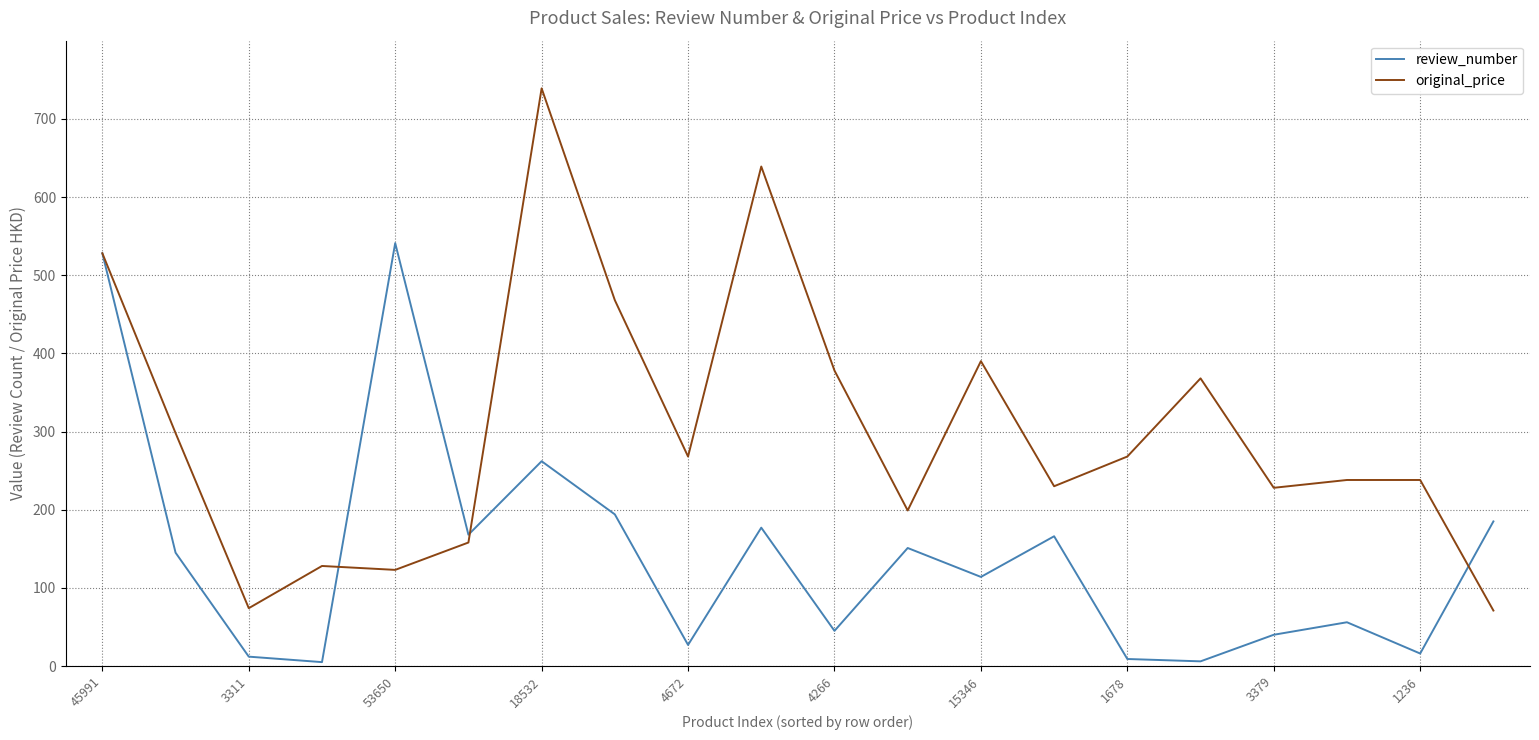

What are all the series names shown in the legend?

review_number, original_price